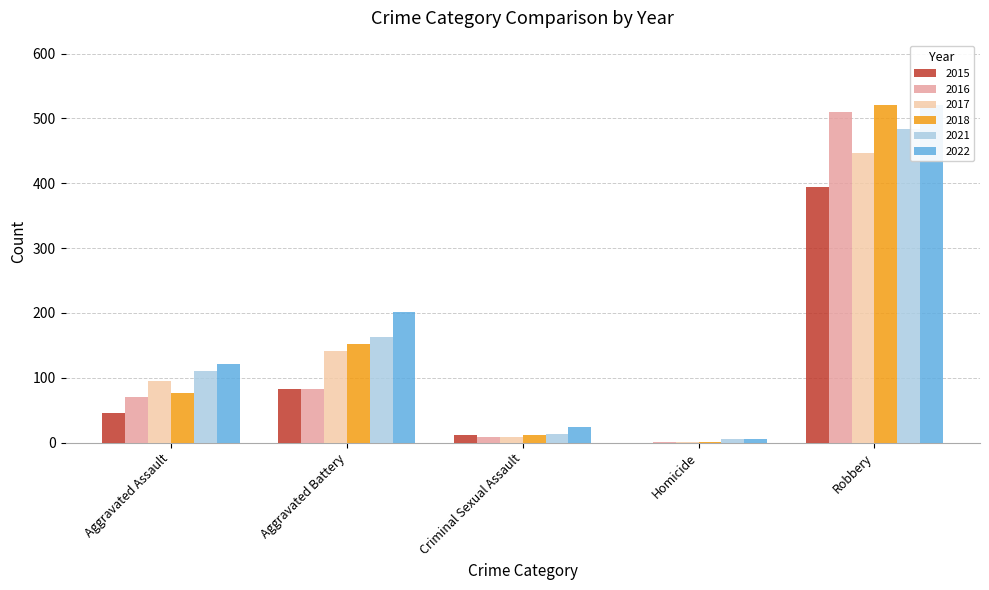

Reading left to right, list all the values displayed in this chart.

2015: Aggravated Assault=46	Aggravated Battery=82	Criminal Sexual Assault=12	Homicide=0	Robbery=395
2016: Aggravated Assault=71	Aggravated Battery=82	Criminal Sexual Assault=8	Homicide=1	Robbery=510
2017: Aggravated Assault=95	Aggravated Battery=142	Criminal Sexual Assault=8	Homicide=1	Robbery=446
2018: Aggravated Assault=77	Aggravated Battery=152	Criminal Sexual Assault=11	Homicide=1	Robbery=520
2021: Aggravated Assault=110	Aggravated Battery=163	Criminal Sexual Assault=14	Homicide=5	Robbery=484
2022: Aggravated Assault=121	Aggravated Battery=202	Criminal Sexual Assault=24	Homicide=6	Robbery=521